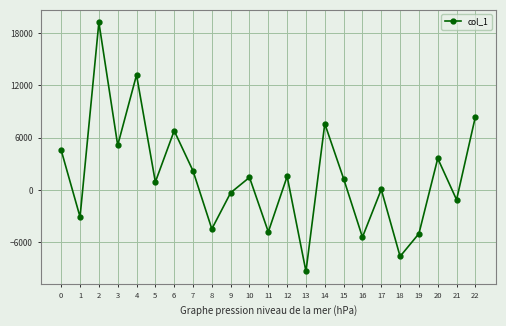

Count the number of categories in the chart.

23